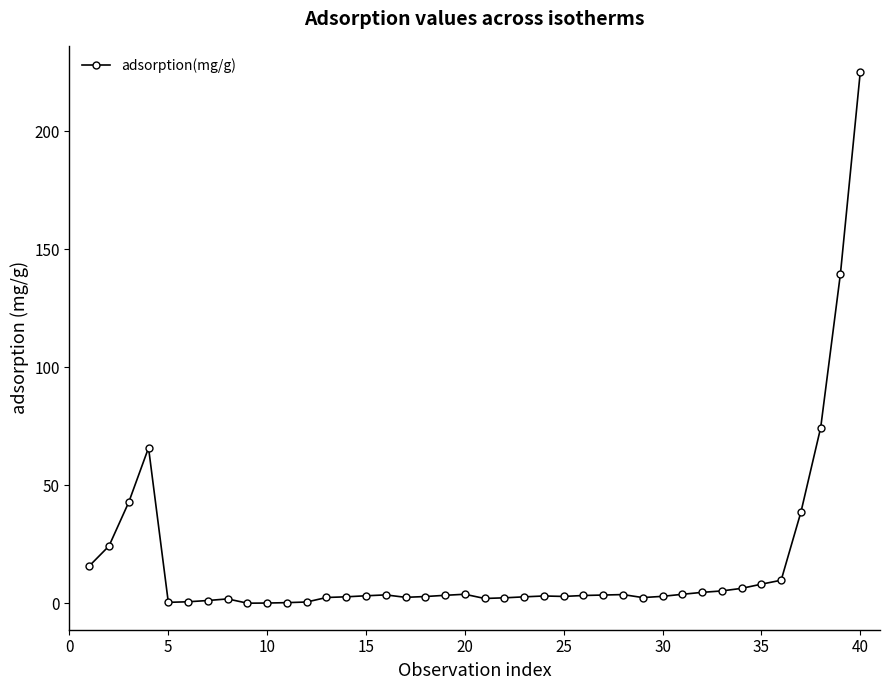

What is the sum of all values?

723.9